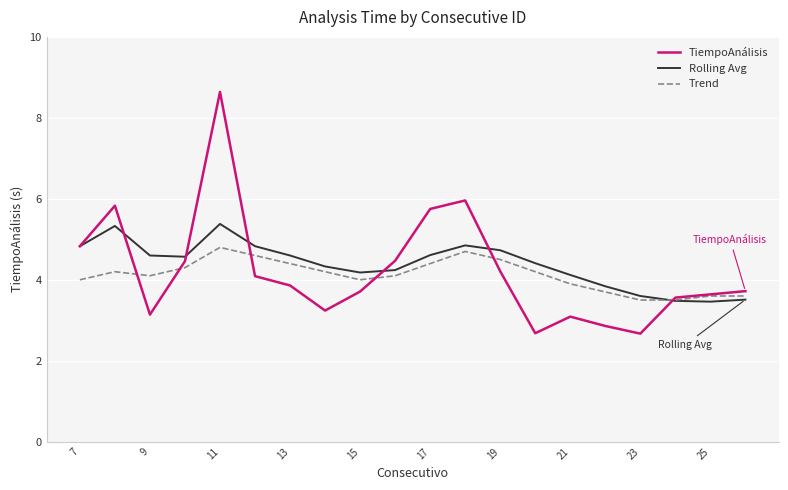

What is the lowest value of the Trend series?

3.5